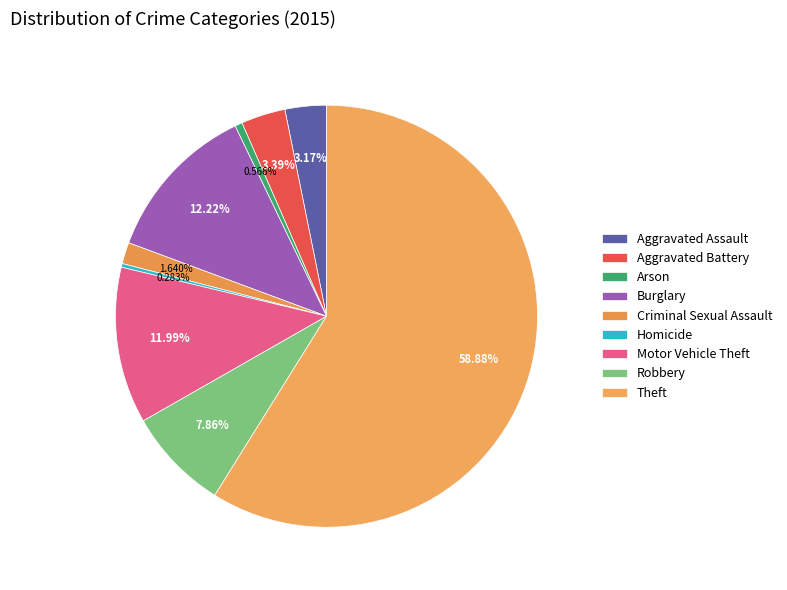

How many slices are in this pie chart?

9